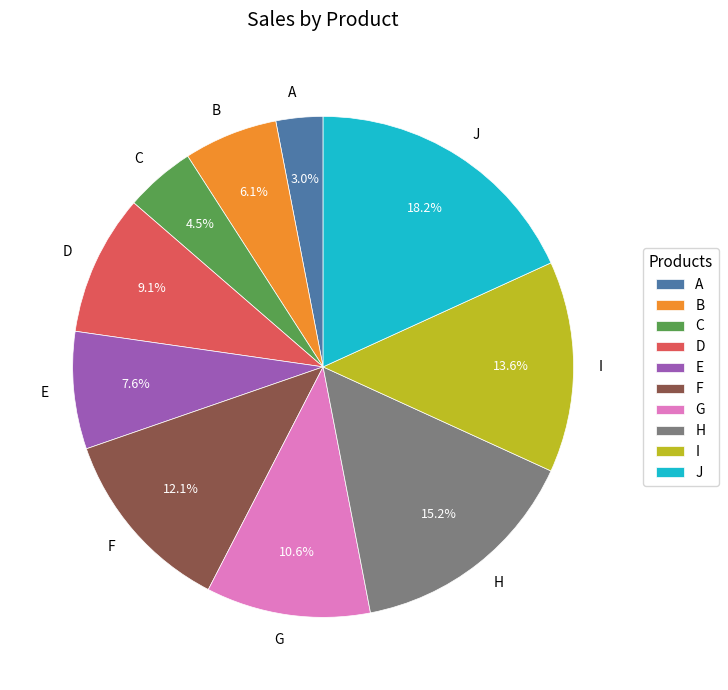

Which has a higher value, D or A?

D